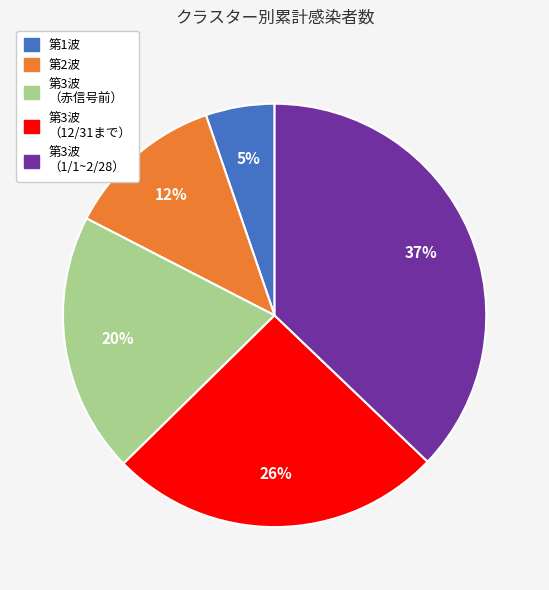

Does any single category account for the majority?

No